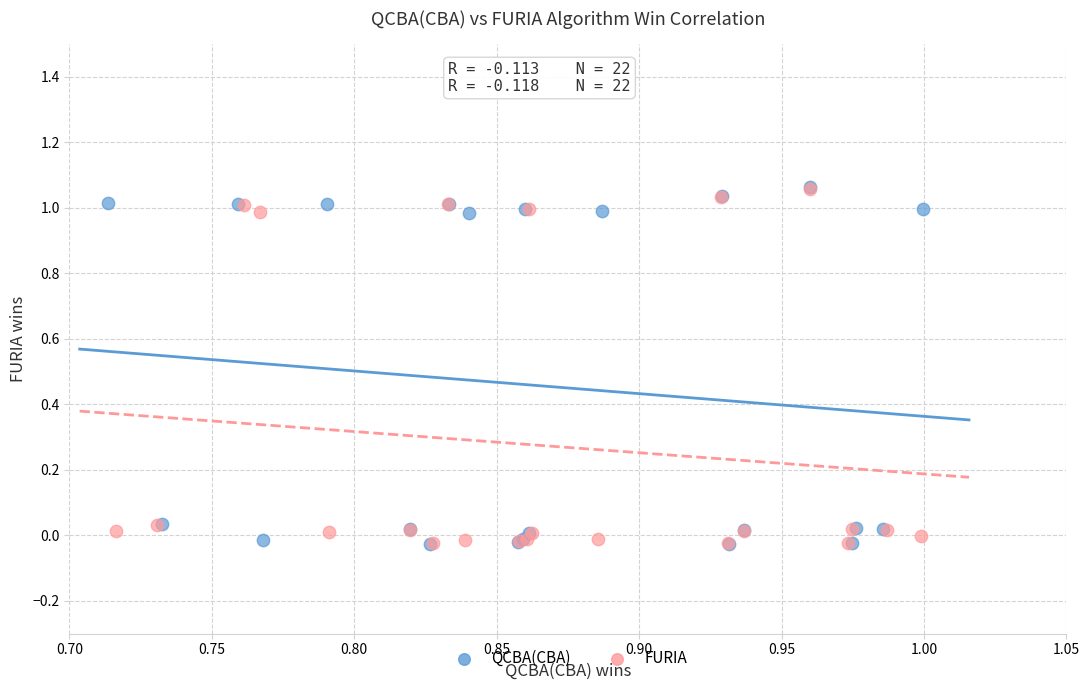

Which series has the widest spread of Y values?

QCBA(CBA)